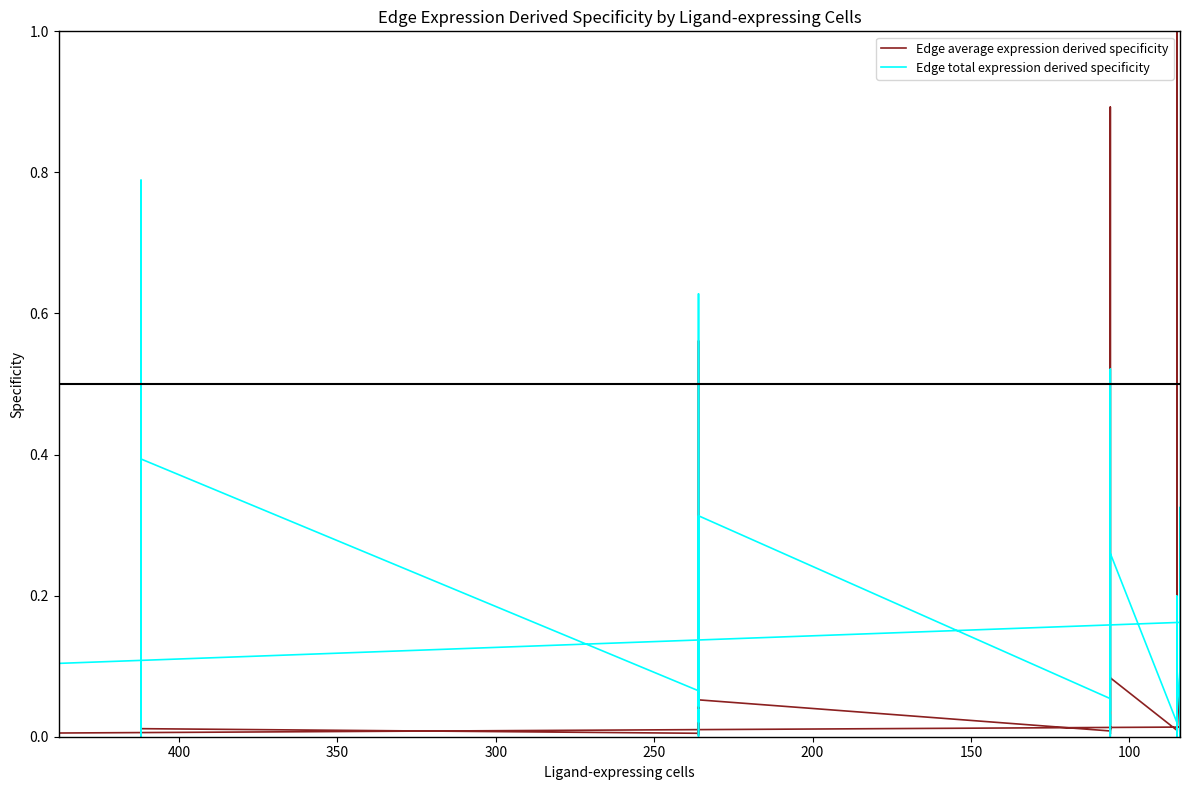

At how many categories does at least one series exceed 0?

40